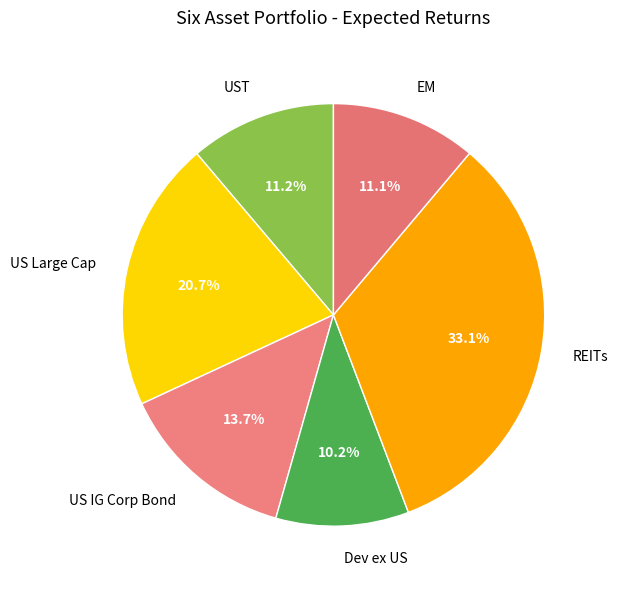

What portion of the pie excludes EM?

88.9%